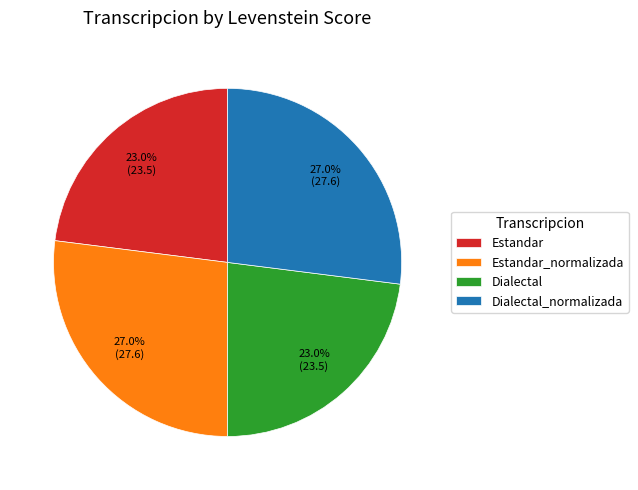

Does Dialectal represent more than half of the total?

No